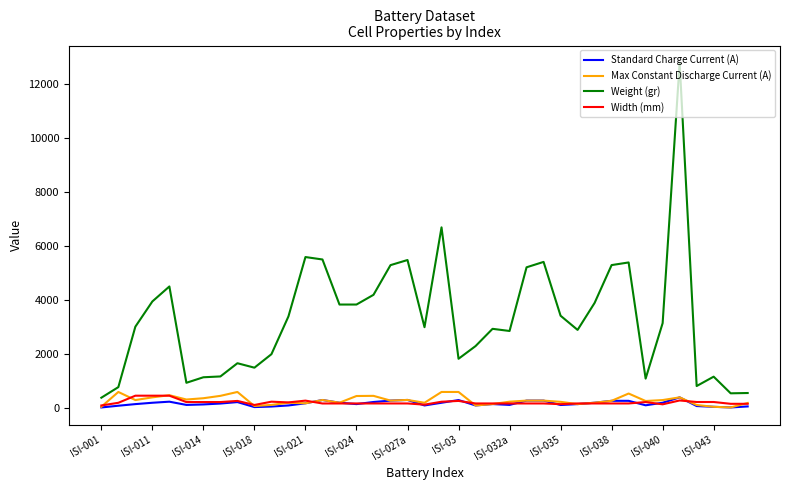

Which series has the largest total across all categories?

Weight (gr)